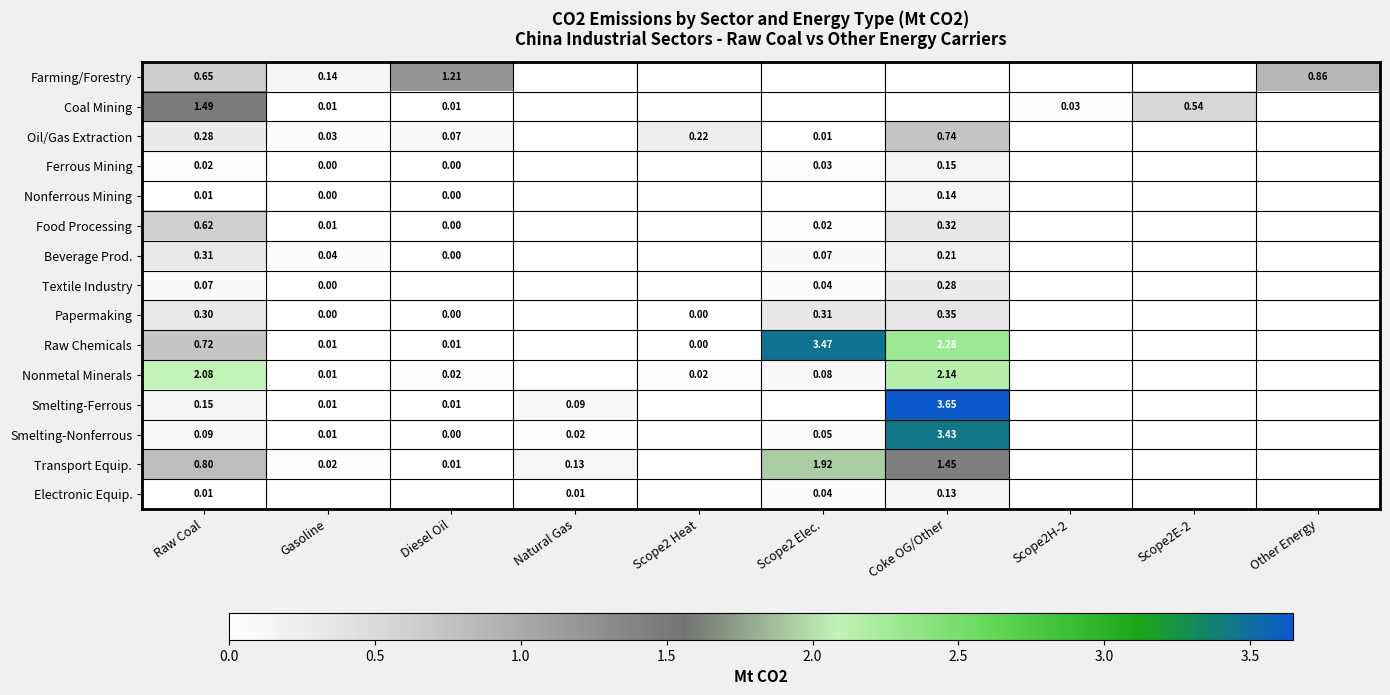

List the series in order of their peak value, highest first.

Smelting-Ferrous, Raw Chemicals, Smelting-Nonferrous, Nonmetal Minerals, Transport Equip., Coal Mining, Farming/Forestry, Oil/Gas Extraction, Food Processing, Papermaking, Beverage Prod., Textile Industry, Ferrous Mining, Nonferrous Mining, Electronic Equip.